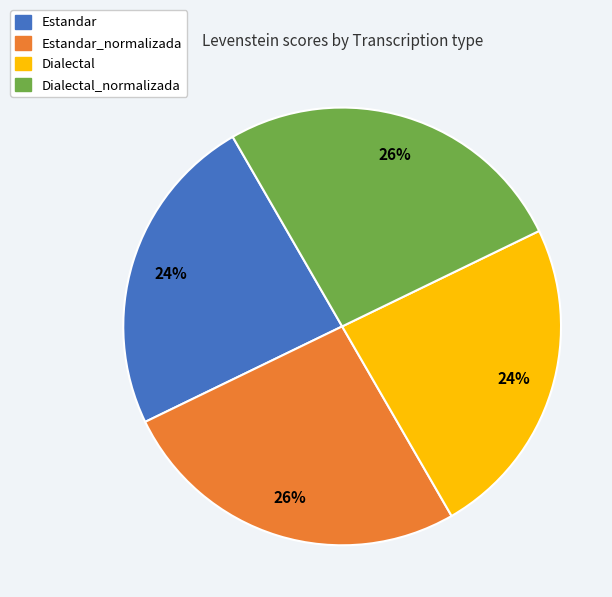

To the nearest percent, what is the difference between the largest and smallest slice percentages?

2%